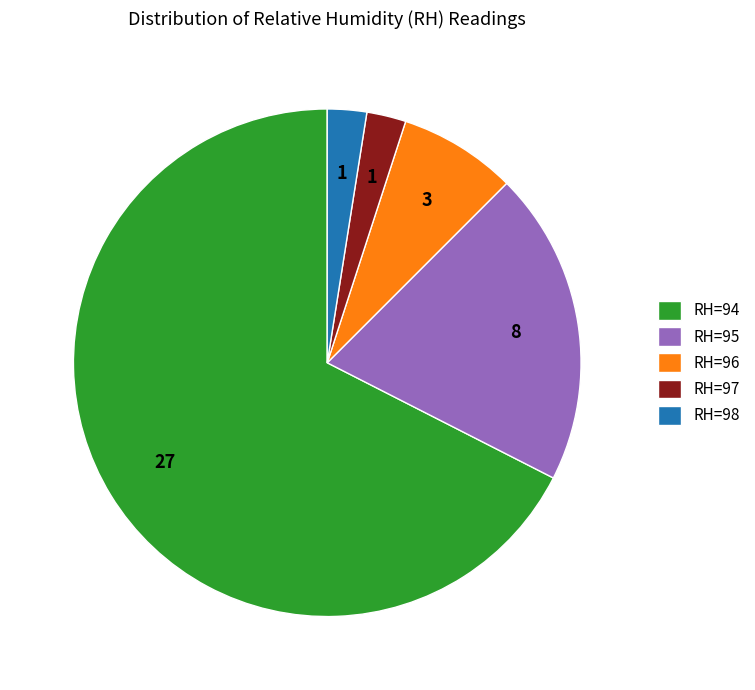

Between RH=94 and RH=95, which is larger?

RH=94